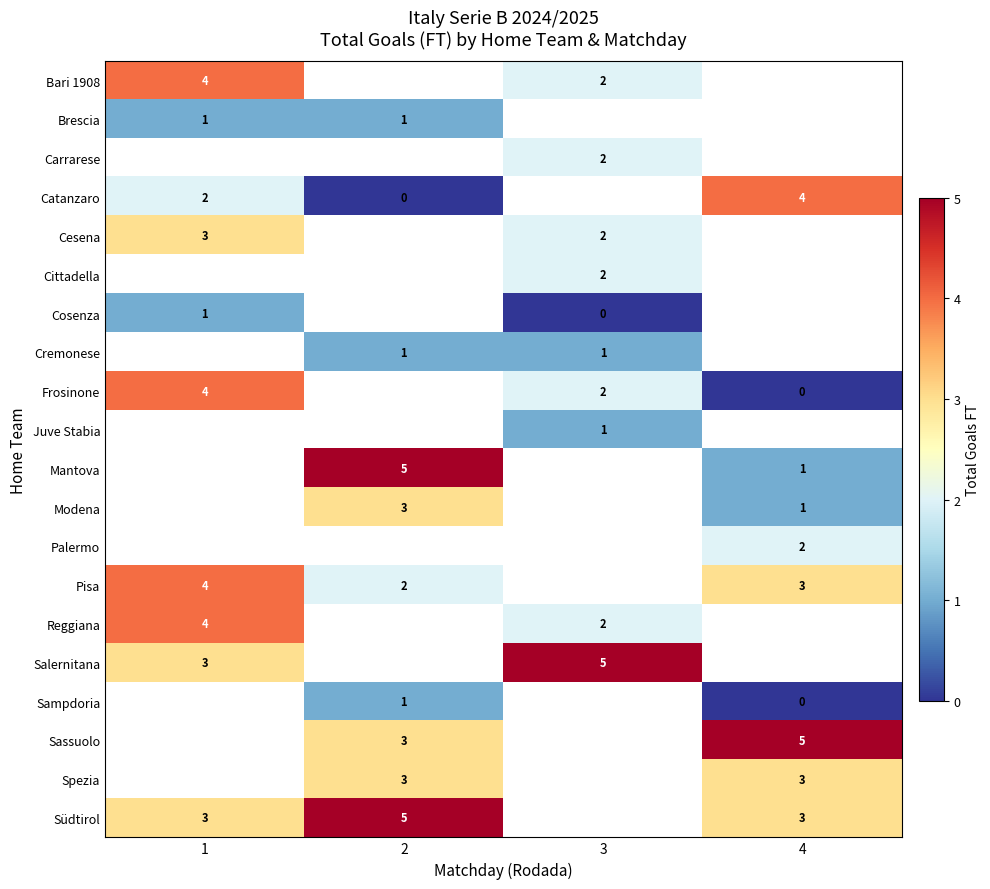

Between 1 and 2, which is larger?

2